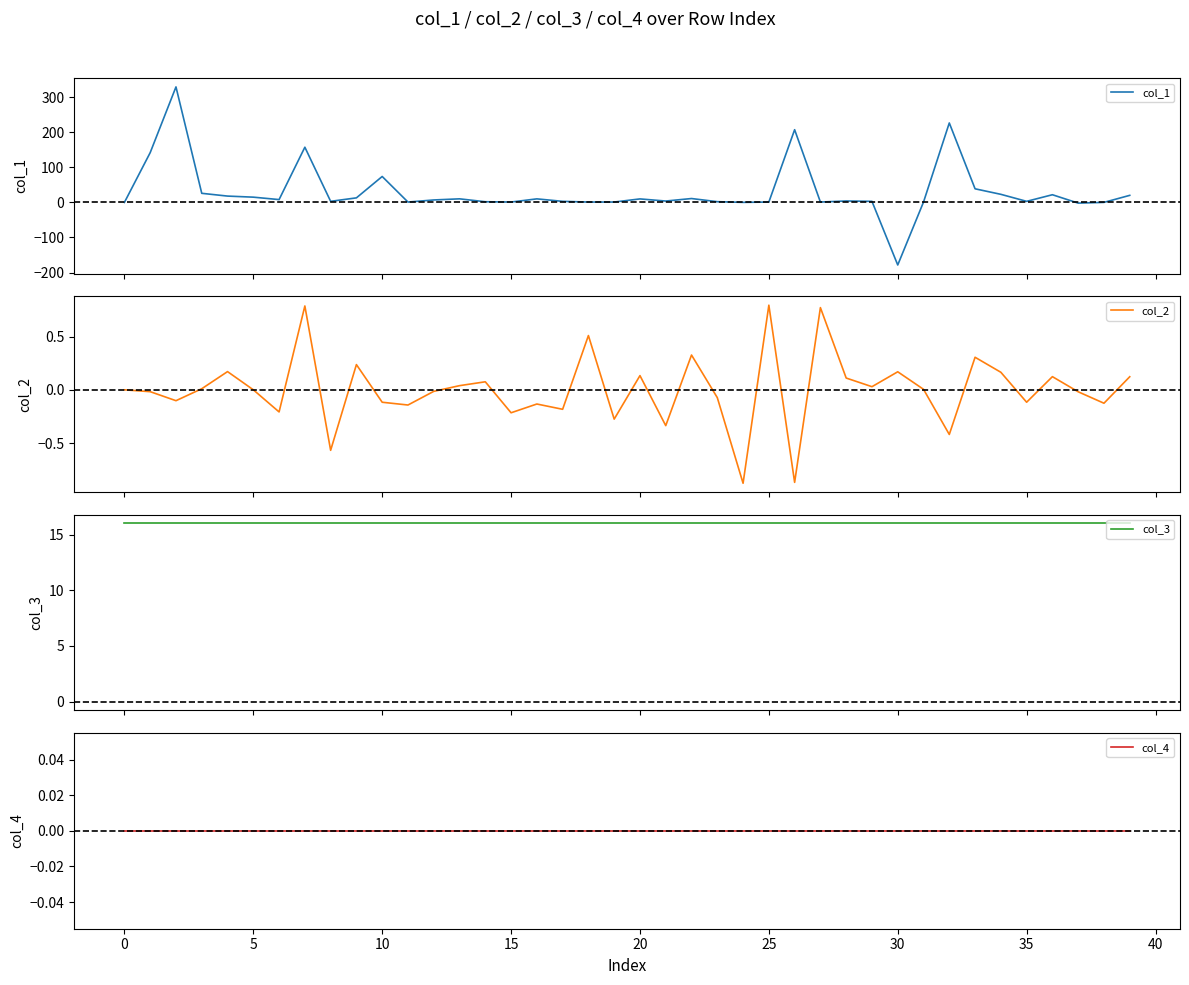

What is the difference between the col_1 values at 39 and 34?

2.9